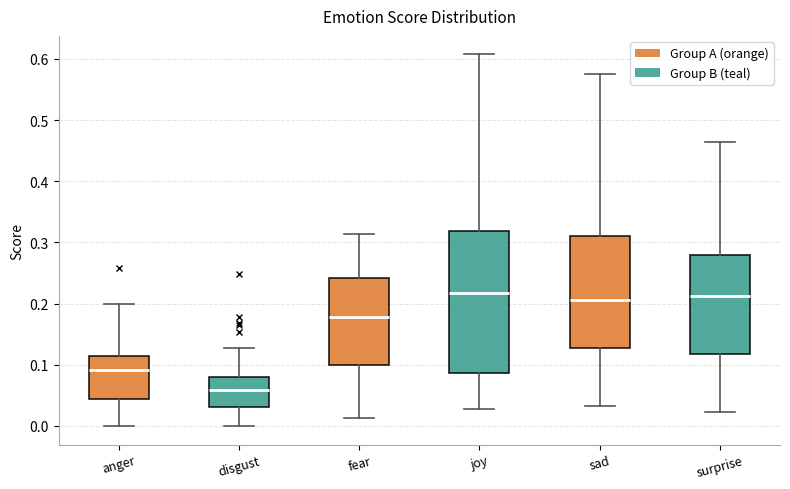

Which box has the lowest median line?

disgust